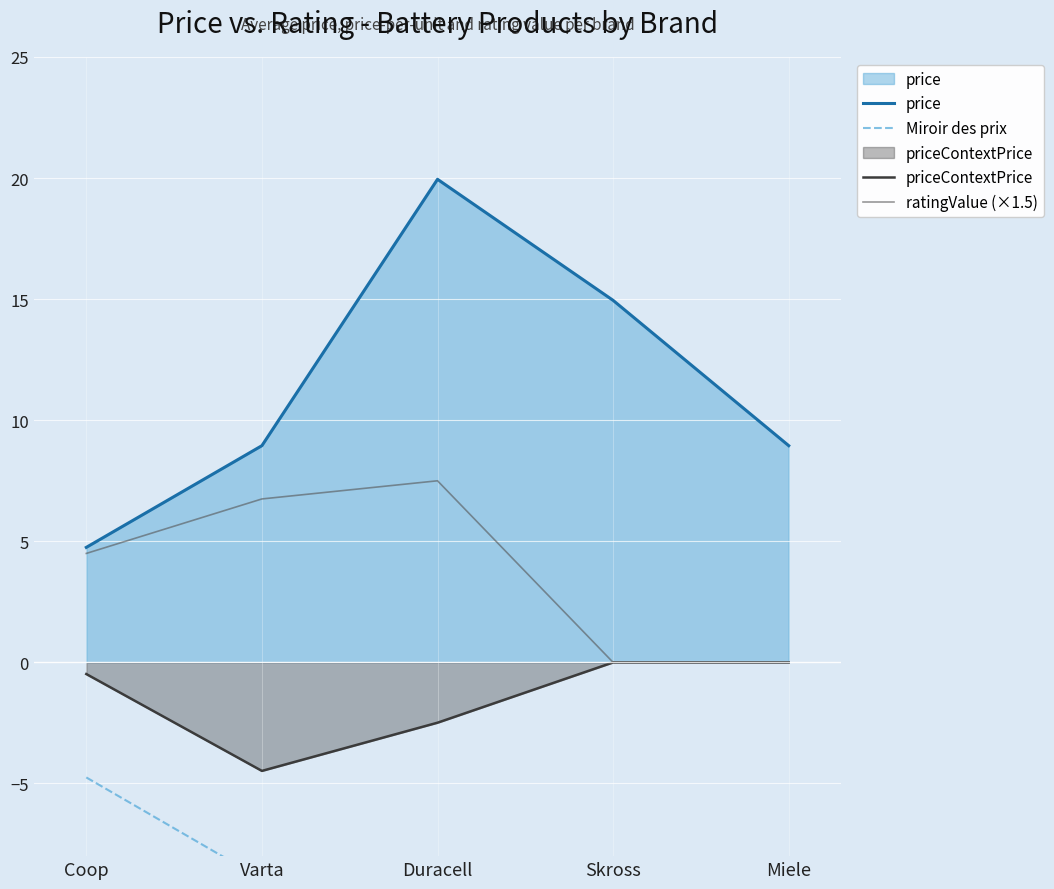

Is it true that priceContextPrice equals -4.5 at Varta?

True